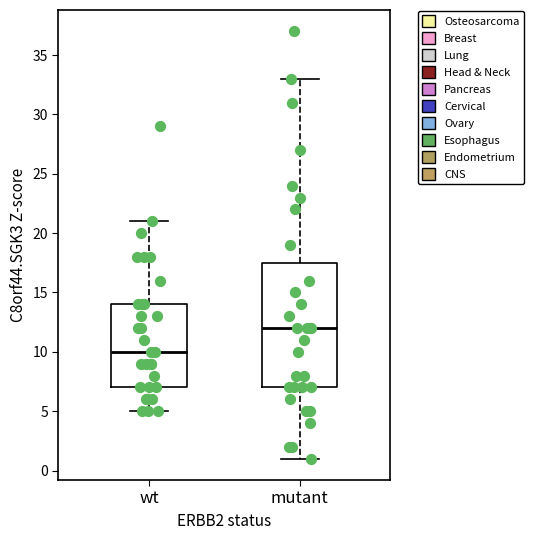

Which box's median line is the lowest?

wt